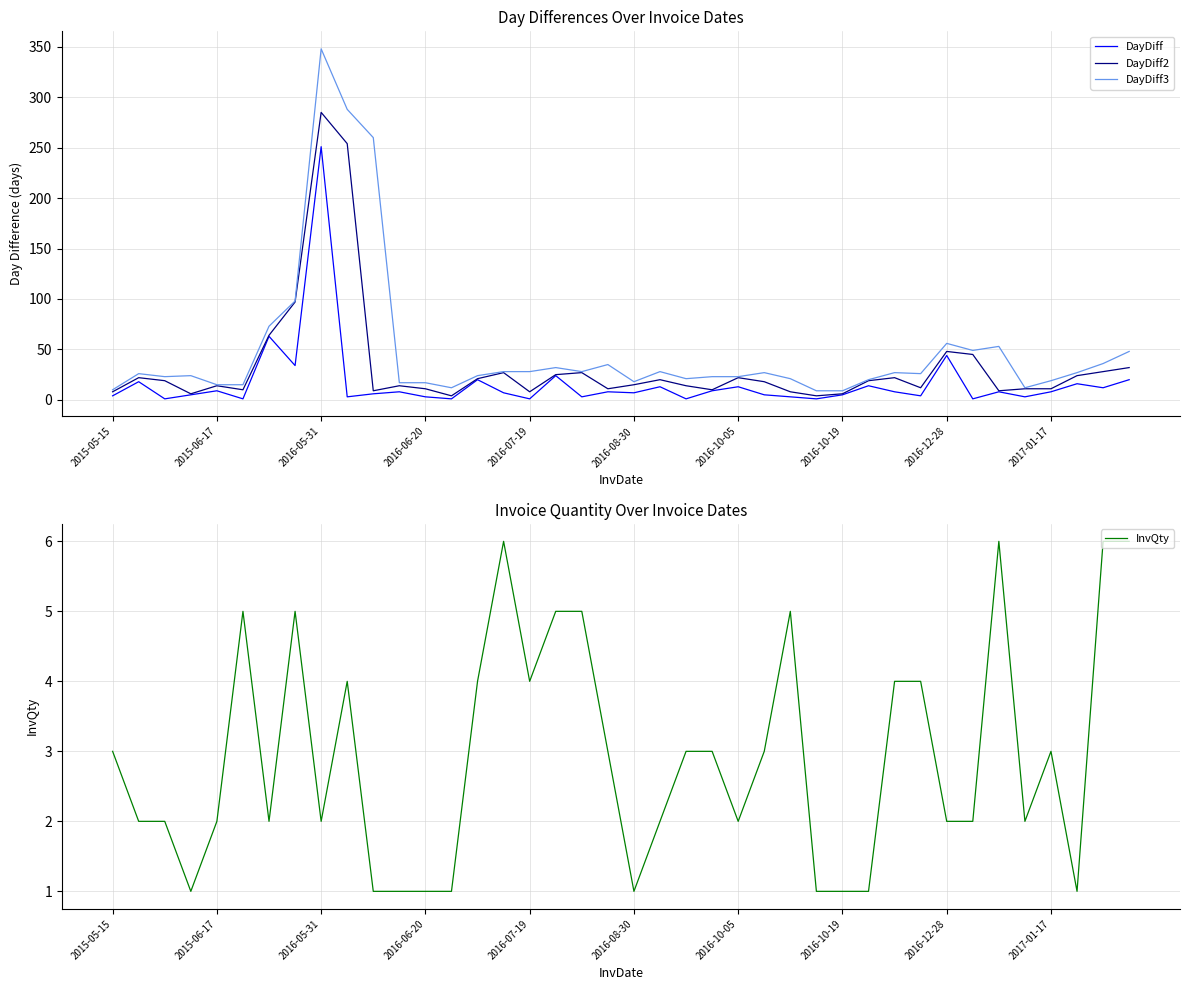

True or false: DayDiff3 and DayDiff2 intersect in this chart.

False